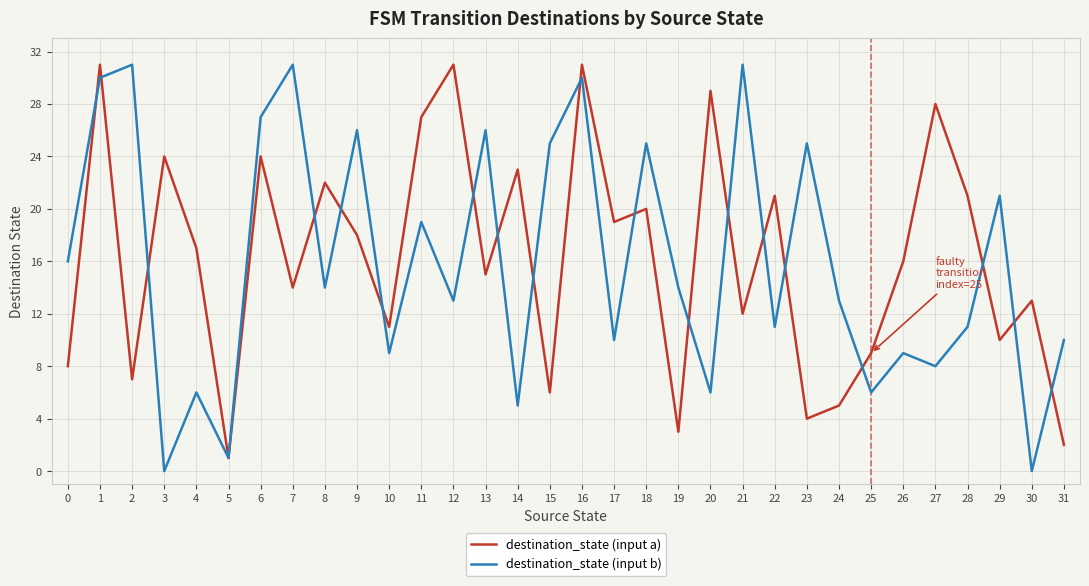

How many interior local peaks does the destination_state (input a) series have?

12